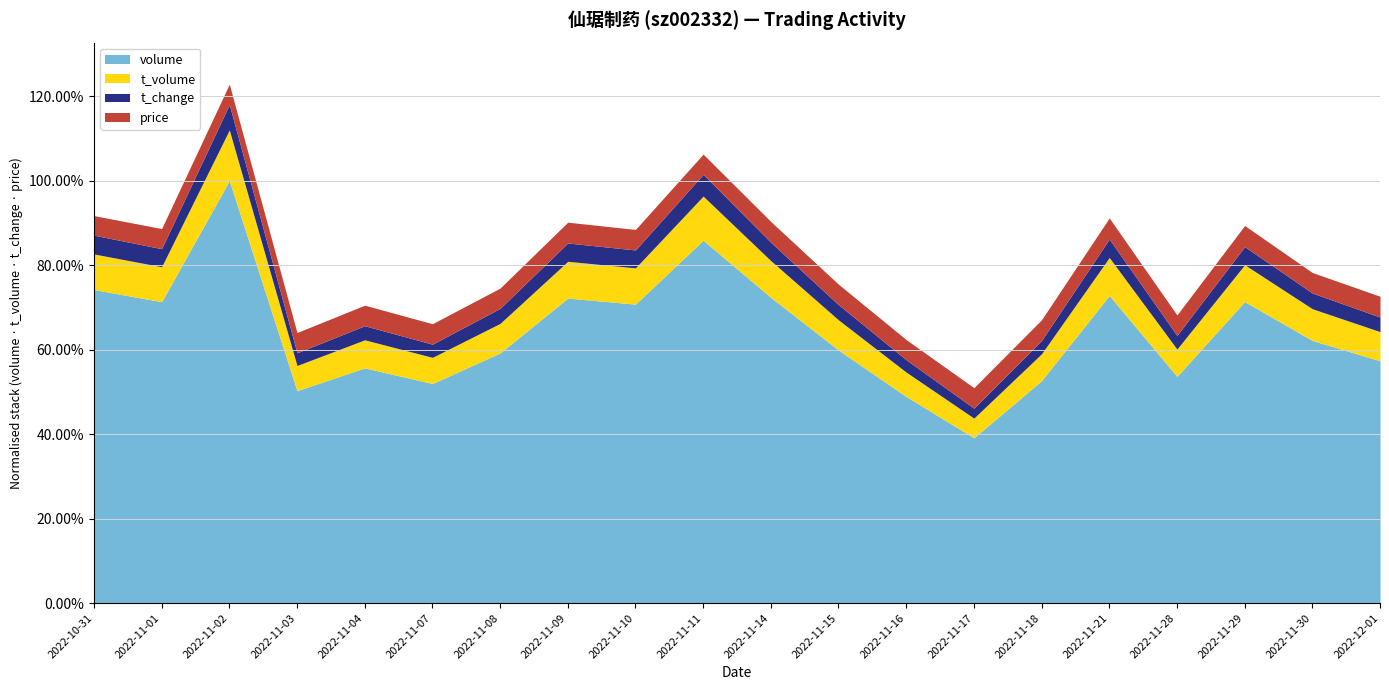

At 2022-11-18, list the series in order from smallest to largest.

t_change, price, t_volume, volume